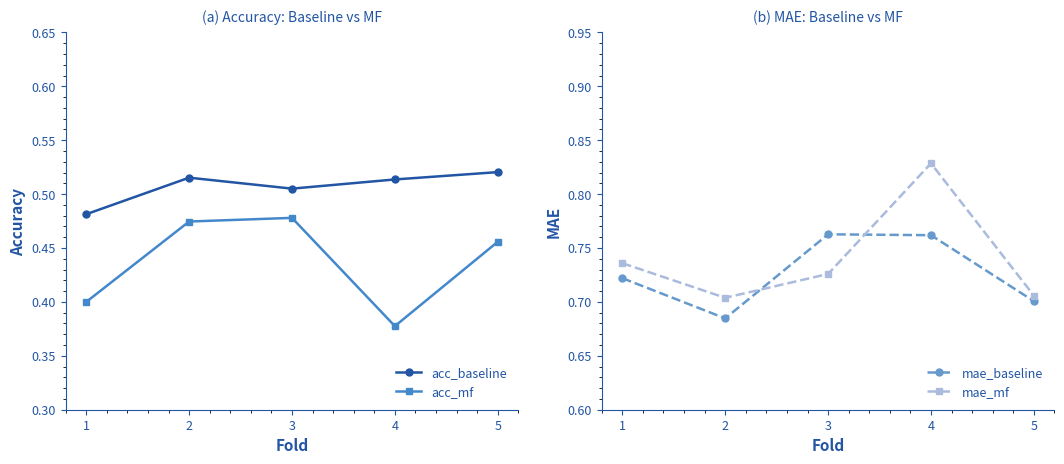

What is the value of the mae_baseline point at the 5th from the left?

0.7